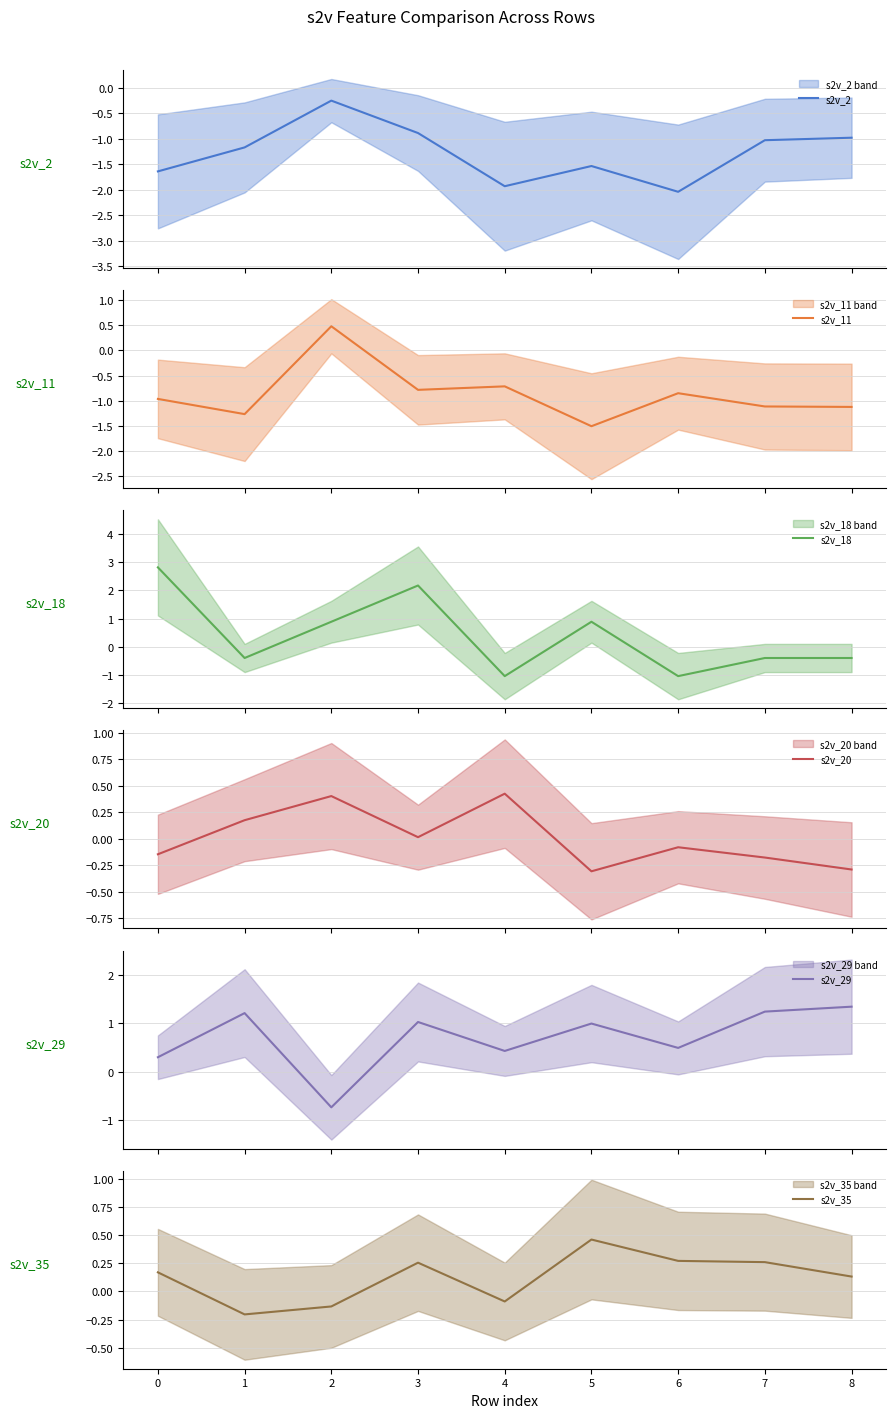

Rank the series by their maximum value, from highest to lowest.

s2v_18, s2v_29, s2v_11, s2v_35, s2v_20, s2v_2